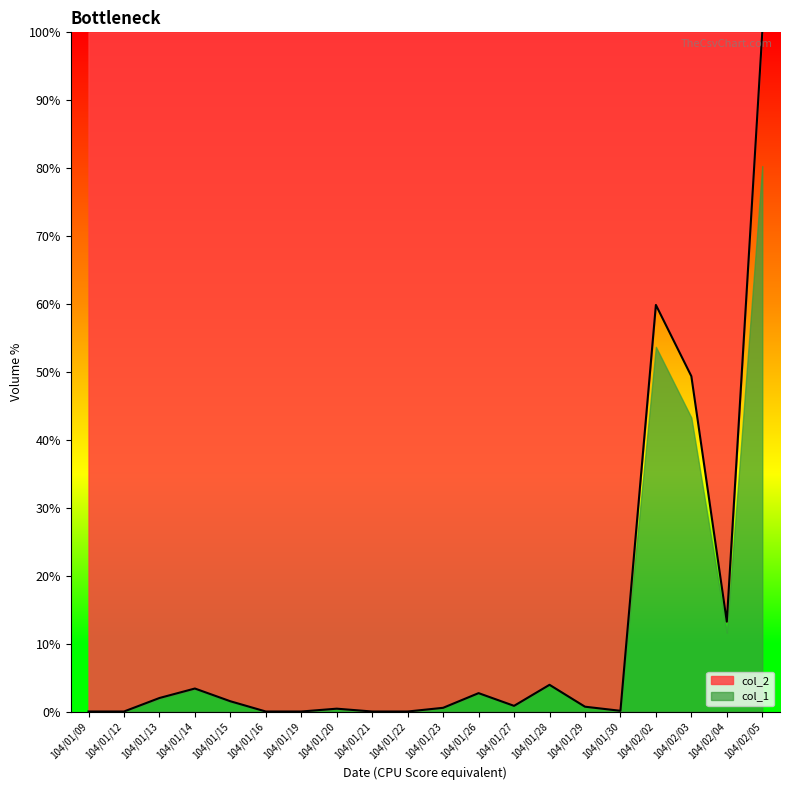

Reading right to left, what are all the values shown in this chart?

104/02/05=100.0	104/02/04=13.2	104/02/03=49.4	104/02/02=59.9	104/01/30=0.1	104/01/29=0.7	104/01/28=3.9	104/01/27=0.8	104/01/26=2.7	104/01/23=0.5	104/01/22=0.0	104/01/21=0.0	104/01/20=0.4	104/01/19=0.0	104/01/16=0.0	104/01/15=1.5	104/01/14=3.4	104/01/13=2.0	104/01/12=0.0	104/01/09=0.0